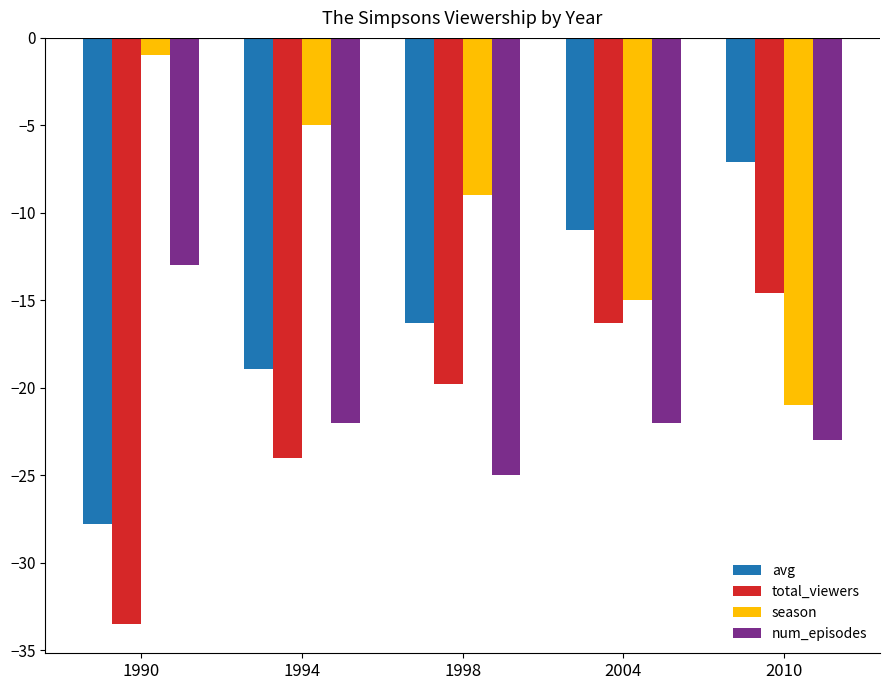

What are all the series names shown in the legend?

avg, total_viewers, season, num_episodes